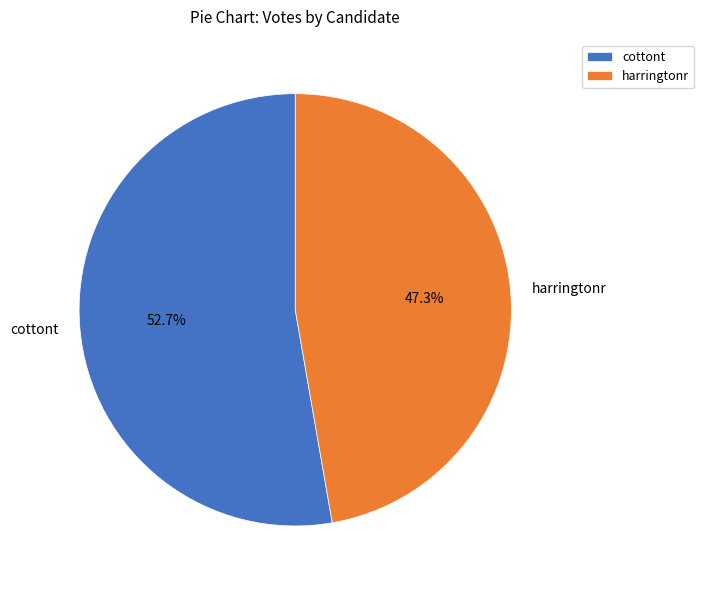

Which slice represents more than half of the pie?

cottont